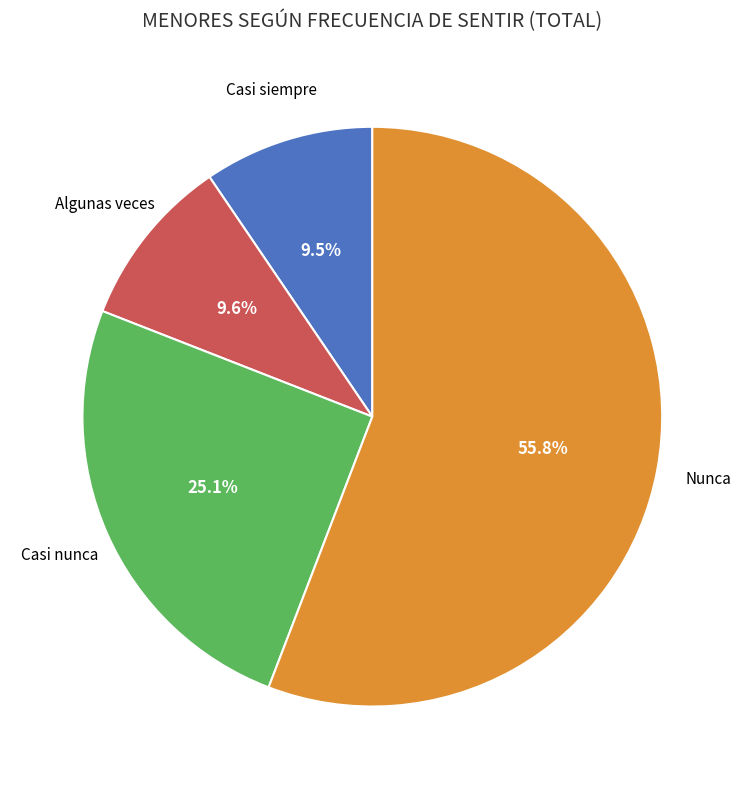

Is there a majority slice in this chart?

Yes